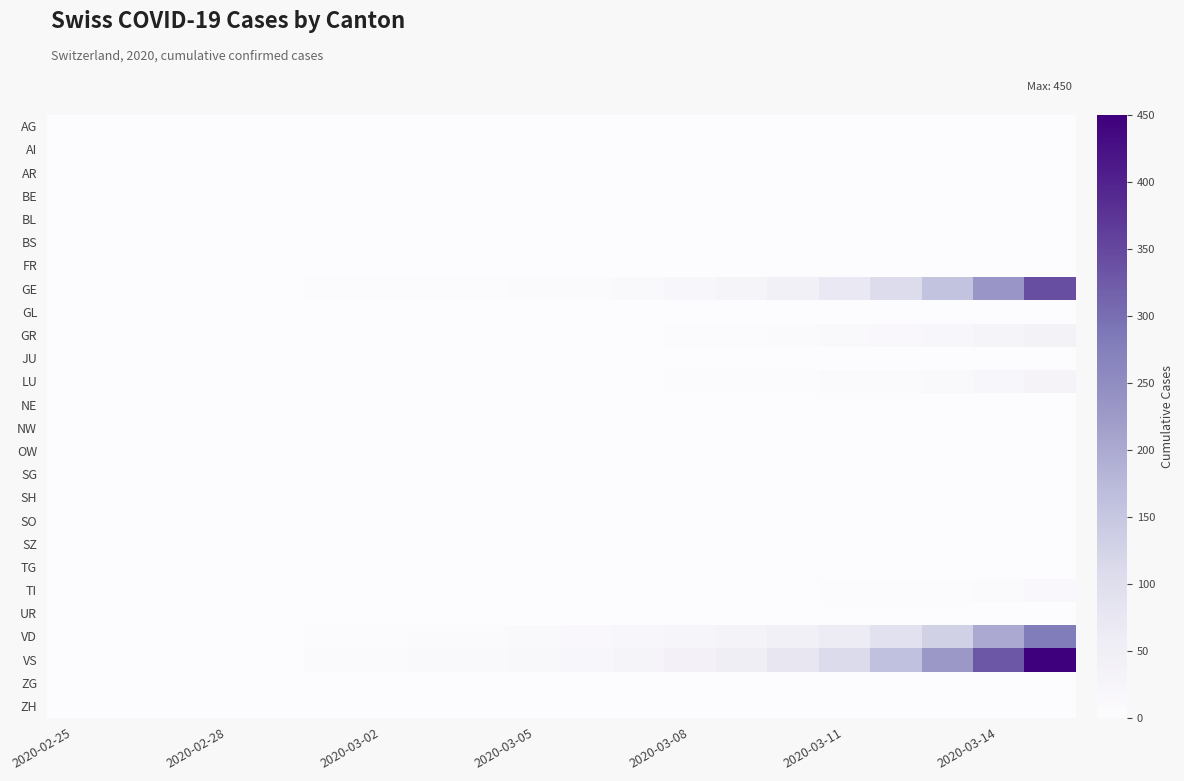

List the series in order of their peak value, lowest first.

AG, AI, AR, BE, BS, FR, GL, JU, NE, NW, OW, SG, SH, SO, SZ, TG, UR, ZG, ZH, BL, TI, LU, GR, VD, GE, VS